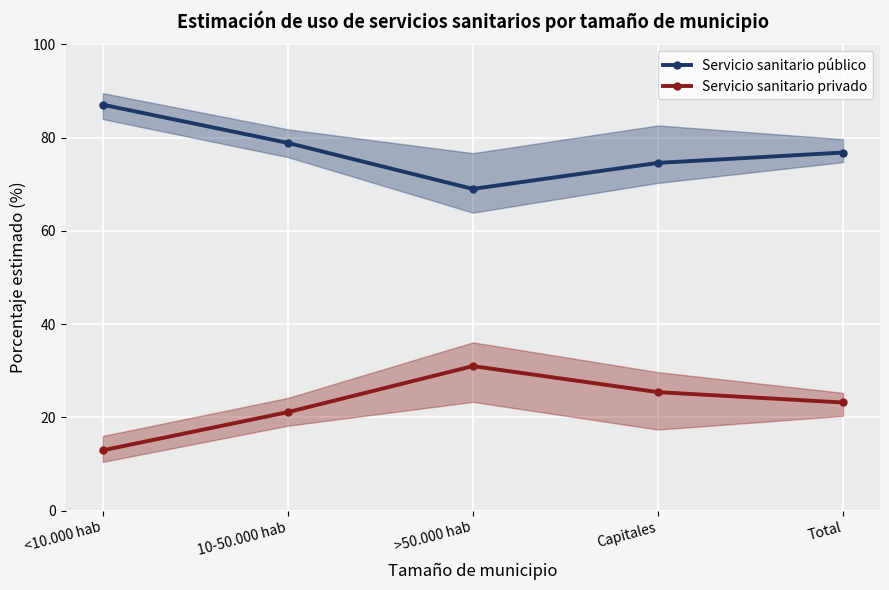

What is the sum of the Servicio sanitario privado values at <10.000 hab and >50.000 hab?

43.9